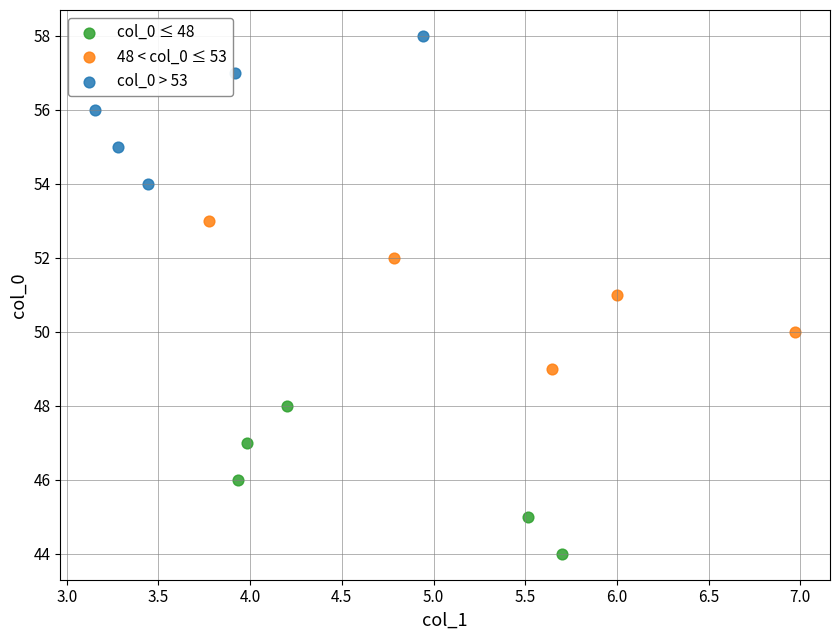

Which series contains the lowest Y value?

col_0 ≤ 48